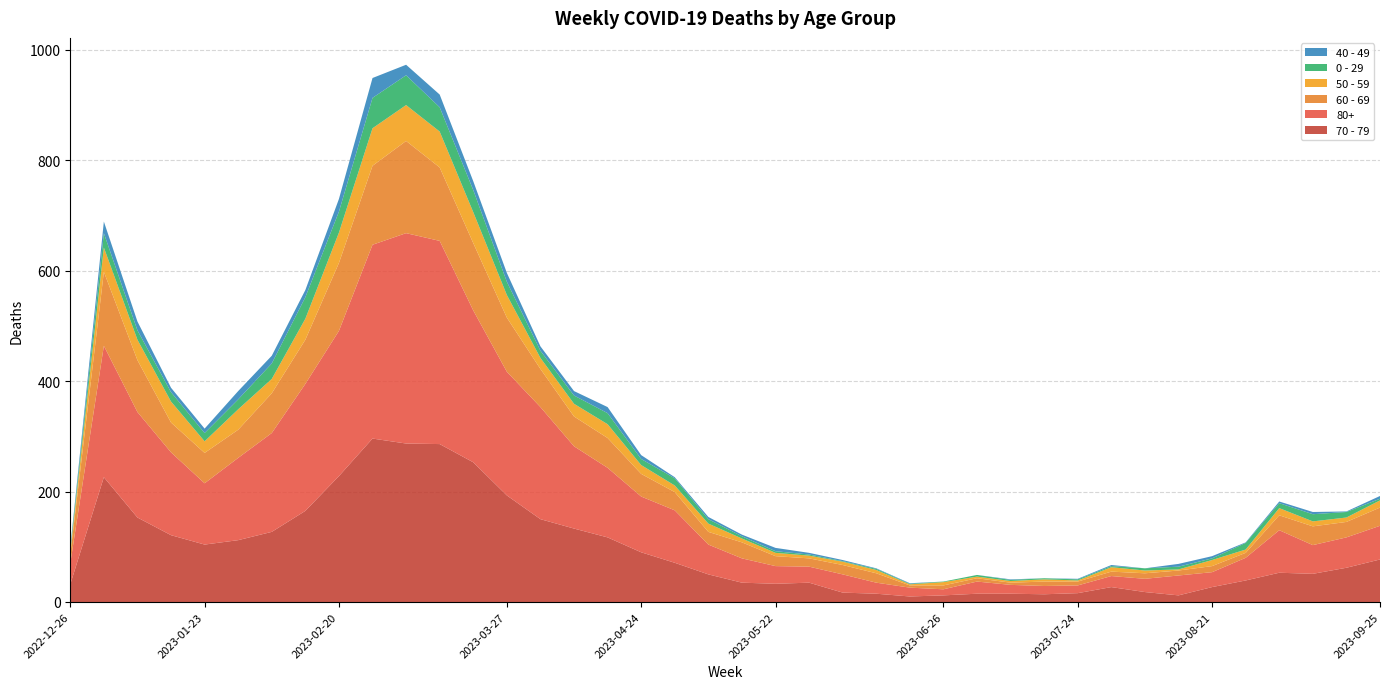

Reading right to left, transcribe all the data shown in this chart.

70 - 79: 77	62	51	53	39	27	12	18	27	16	14	15	15	12	10	15	17	35	33	35	50	71	90	117	133	150	193	253	286	287	296	228	165	127	112	104	121	153	226	32
80+: 61	55	52	77	41	27	36	24	20	14	15	16	22	11	16	20	33	29	32	44	54	95	101	126	149	203	224	275	368	381	351	263	230	179	149	111	150	191	238	38
60 - 69: 33	28	34	27	9	11	9	10	8	7	8	4	6	7	4	17	17	15	18	29	23	33	41	54	54	69	98	122	133	167	143	123	80	72	51	55	54	94	134	16
50 - 59: 13	8	9	13	6	11	2	5	8	2	4	3	3	6	2	6	6	5	6	7	15	12	16	25	23	20	41	56	65	65	68	55	38	26	37	21	38	37	44	5
0 - 29: 3	10	13	9	12	3	5	4	2	2	2	2	3	1	1	2	1	2	3	4	8	13	11	20	15	13	24	40	44	54	55	38	39	28	18	15	17	17	26	4
40 - 49: 5	1	4	3	1	4	5	0	2	1	0	1	0	0	1	1	2	3	6	3	4	2	7	11	8	8	16	16	23	19	36	23	13	14	15	8	8	16	21	4